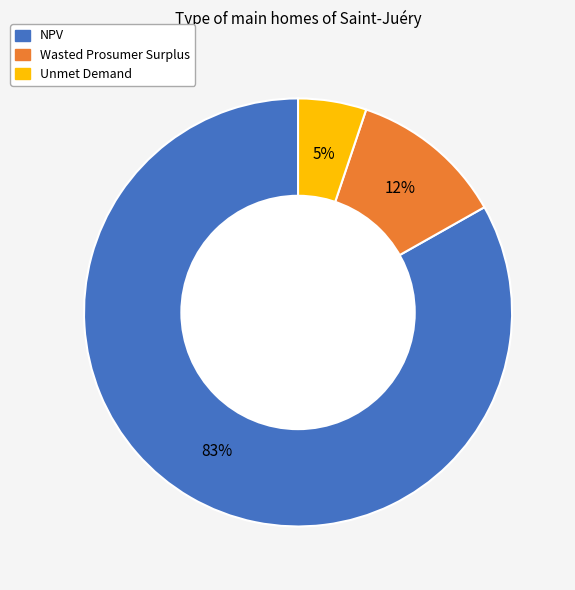

To the nearest percent, what portion does NPV represent?

83%